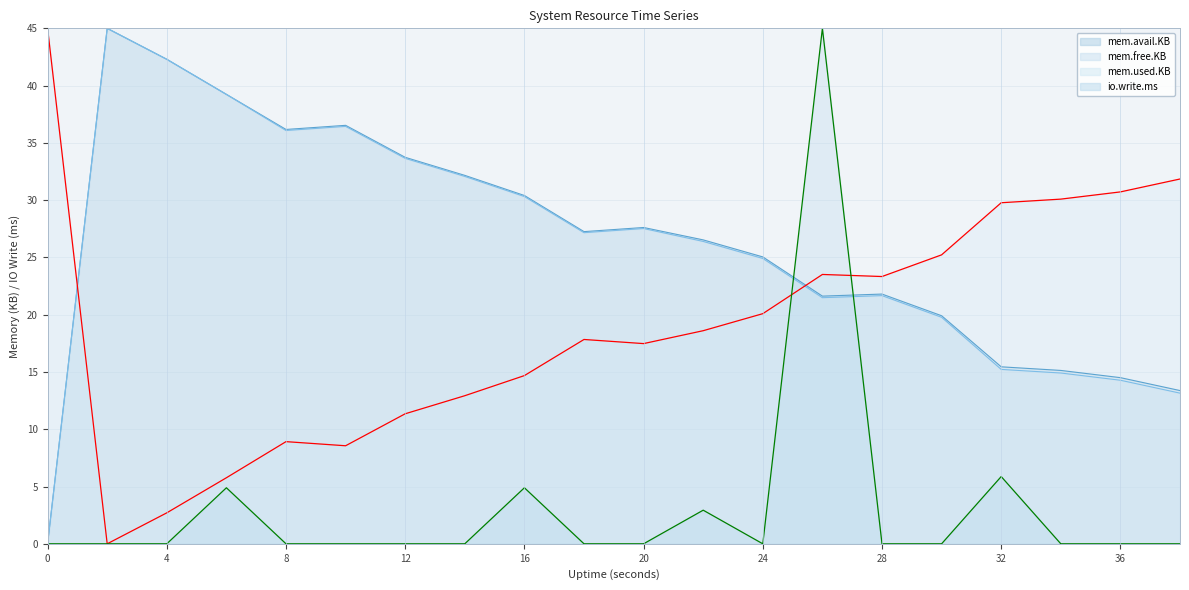

At which label is mem.used.KB closest to 22?

28